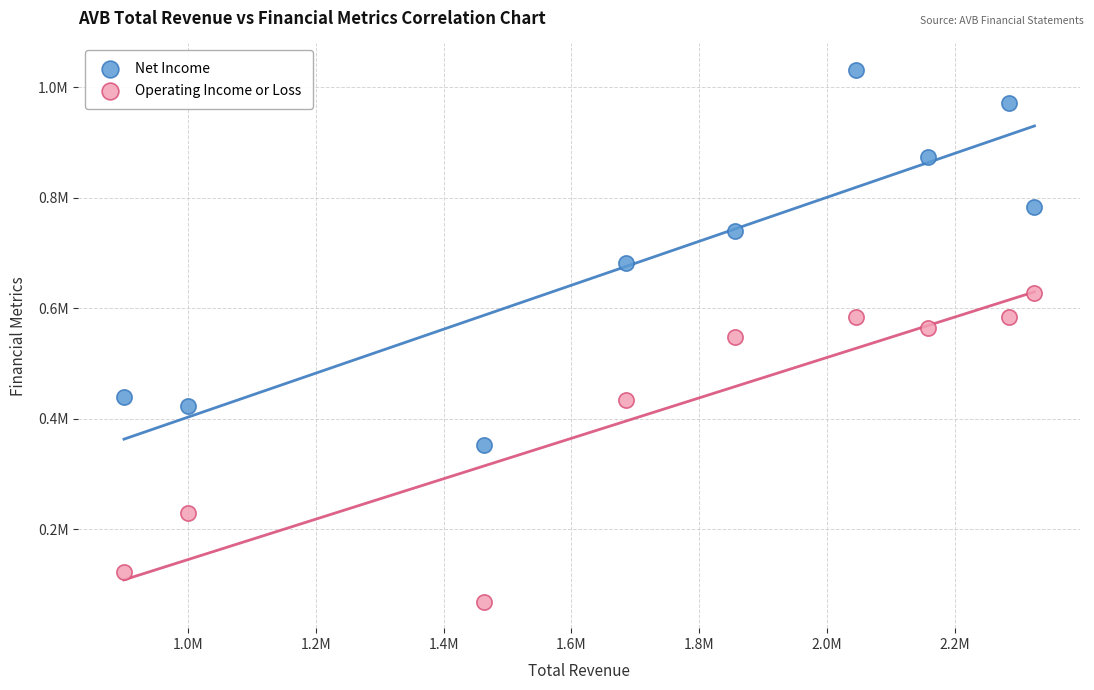

Which series has the largest Y range (max minus min)?

Net Income